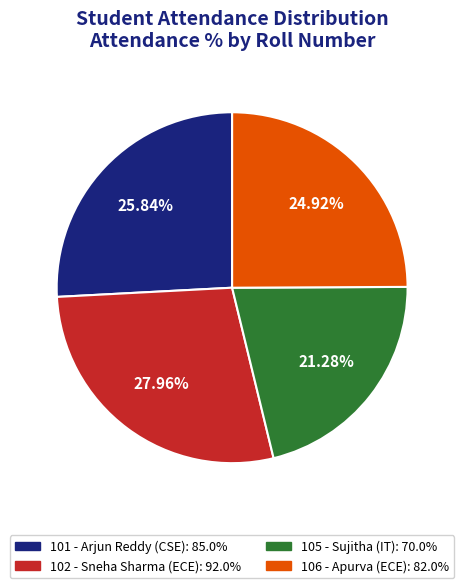

Approximately how many times larger is the value at 102 - Sneha Sharma (ECE) compared to 106 - Apurva (ECE)?

1.1